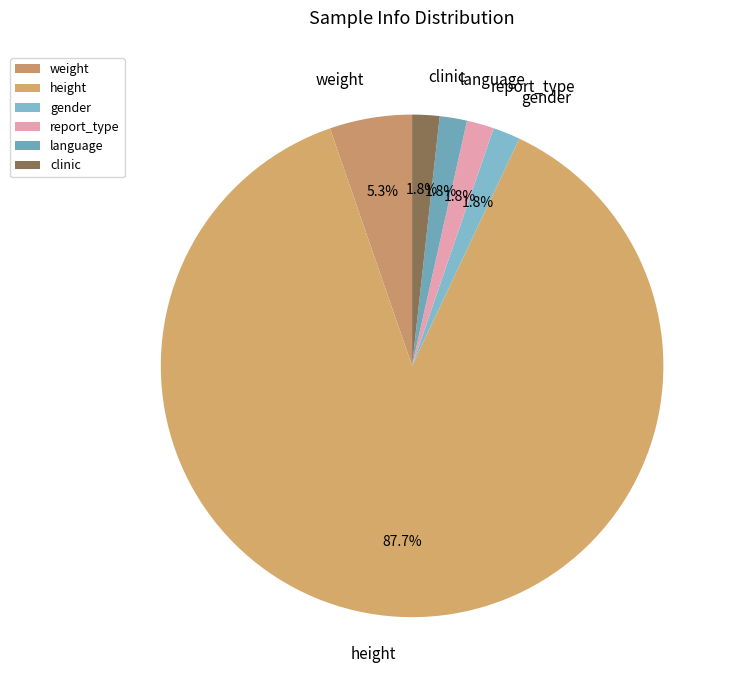

What is the majority slice?

height